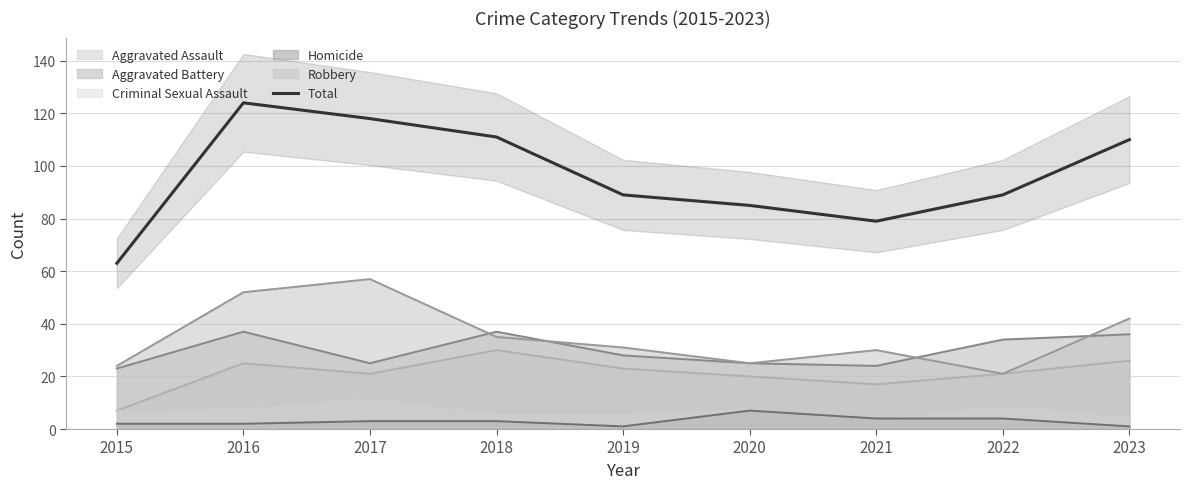

How many data points are above 89?

4